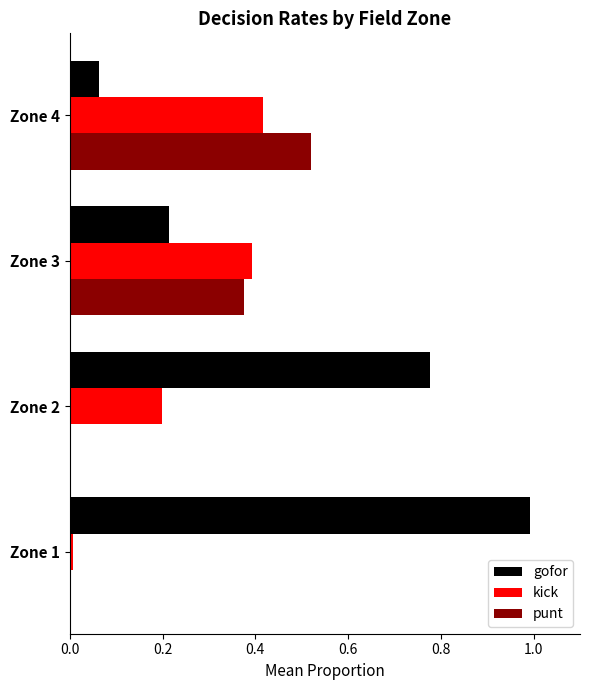

At which label does punt reach its peak?

Zone 4